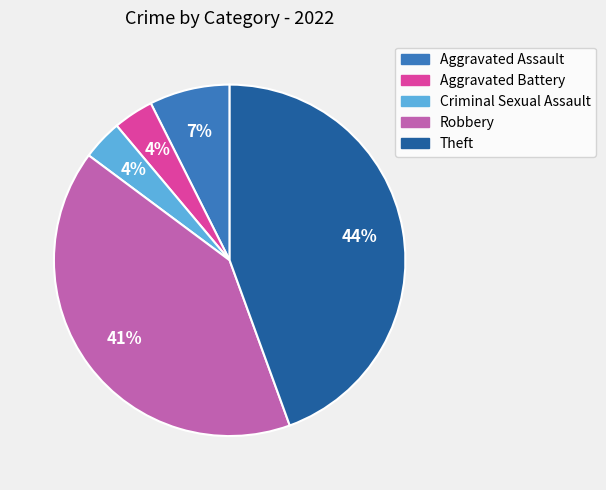

Approximately how many times larger is the value at Criminal Sexual Assault compared to Aggravated Battery?

1.0